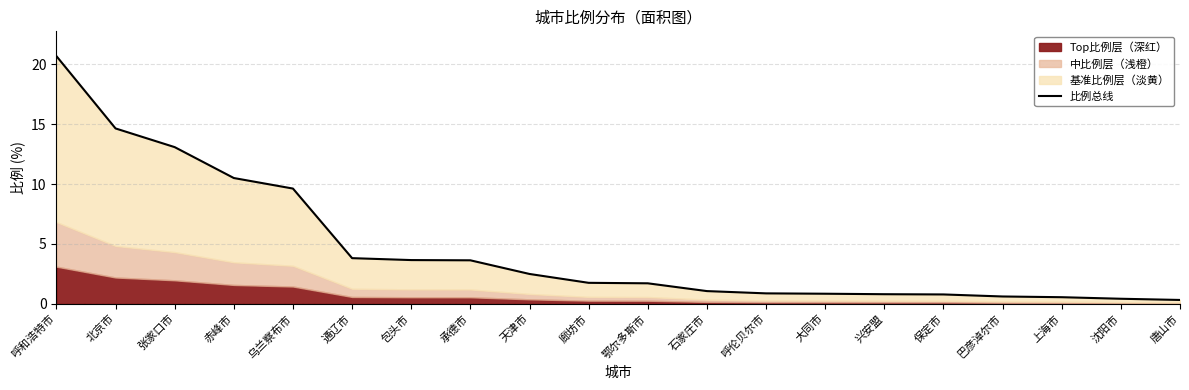

The value at 呼伦贝尔市 is 1.3. True or false?

False